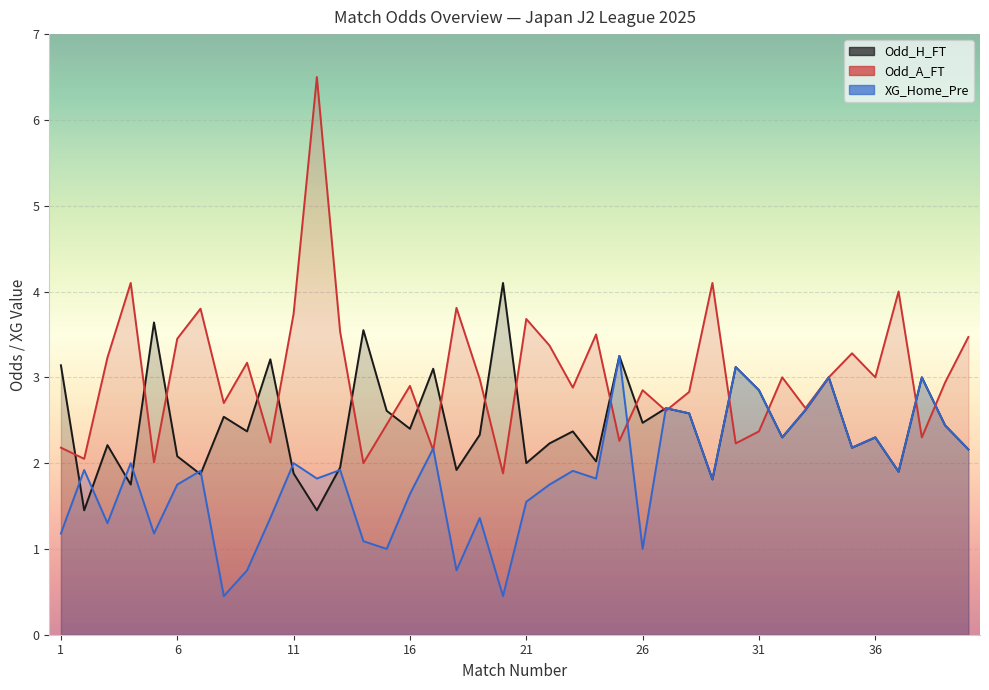

The value of XG_Home_Pre at 23 is 1.9. True or false?

True